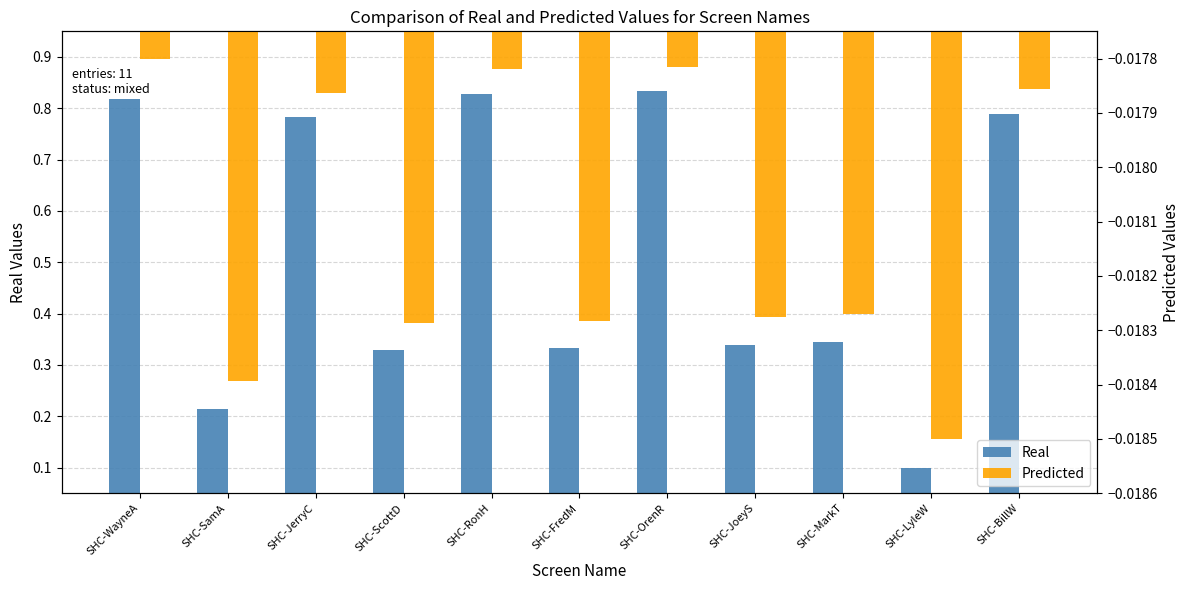

What are all the series names shown in the legend?

Real, Predicted